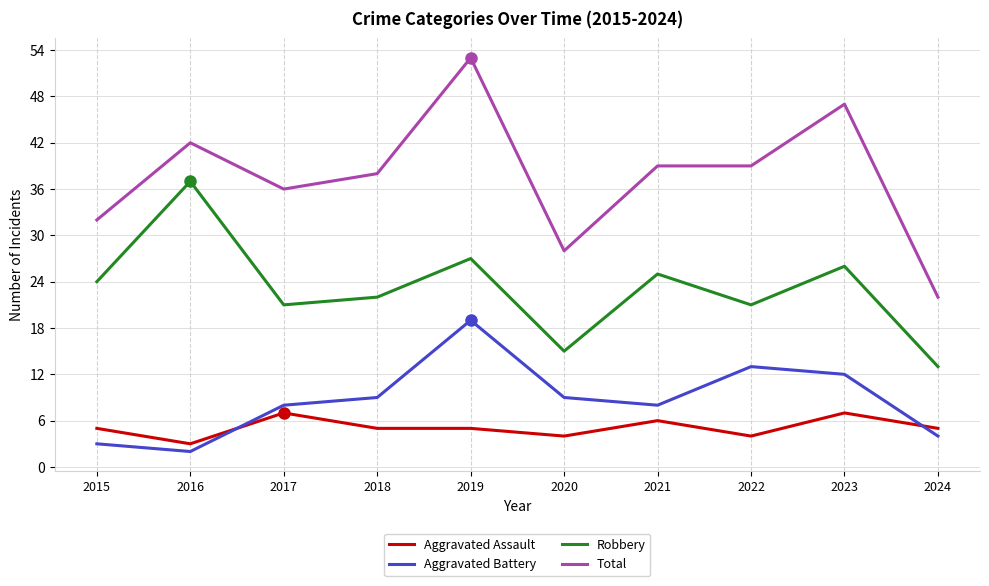

What are all the series names shown in the legend?

Aggravated Assault, Aggravated Battery, Robbery, Total